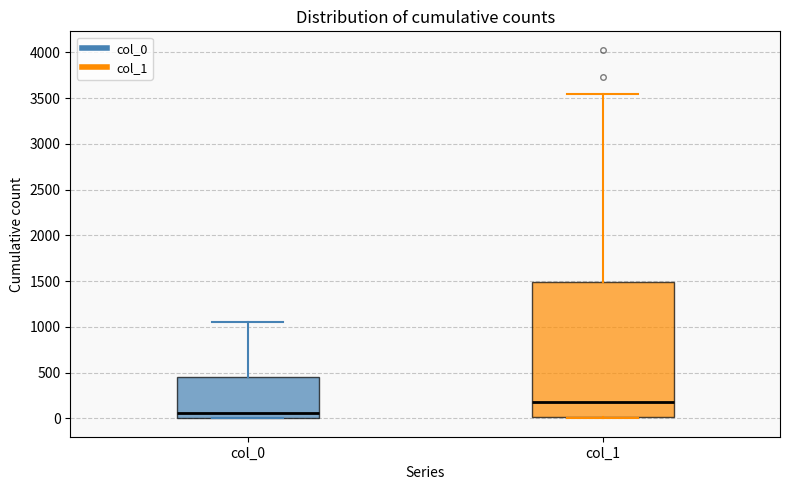

Reading left to right, read every box against the y-axis: the position of its median line, the range the box covers, and the ends of its whiskers. The values are not printed on the chart, so give them approximately, as read against the axis.

col_0: median 50, box 0 to 450, whiskers 0 to 1050
col_1: median 200, box 0 to 1500, whiskers 0 to 3550